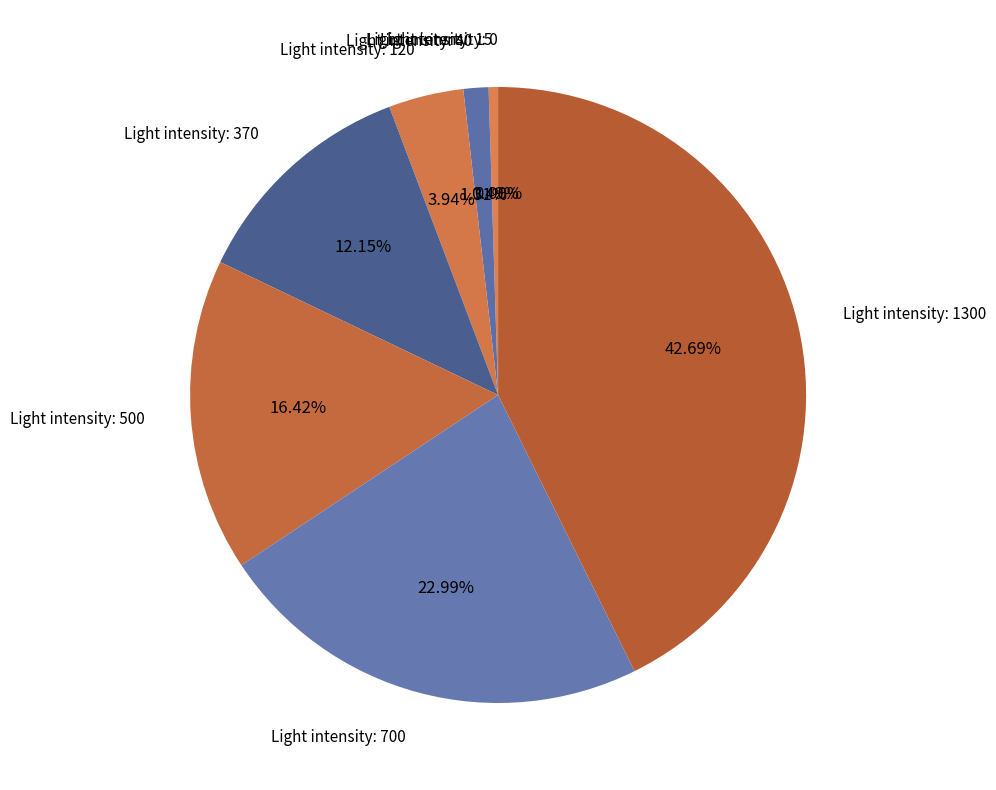

What percentage is the 700 slice, to the nearest percent?

23%